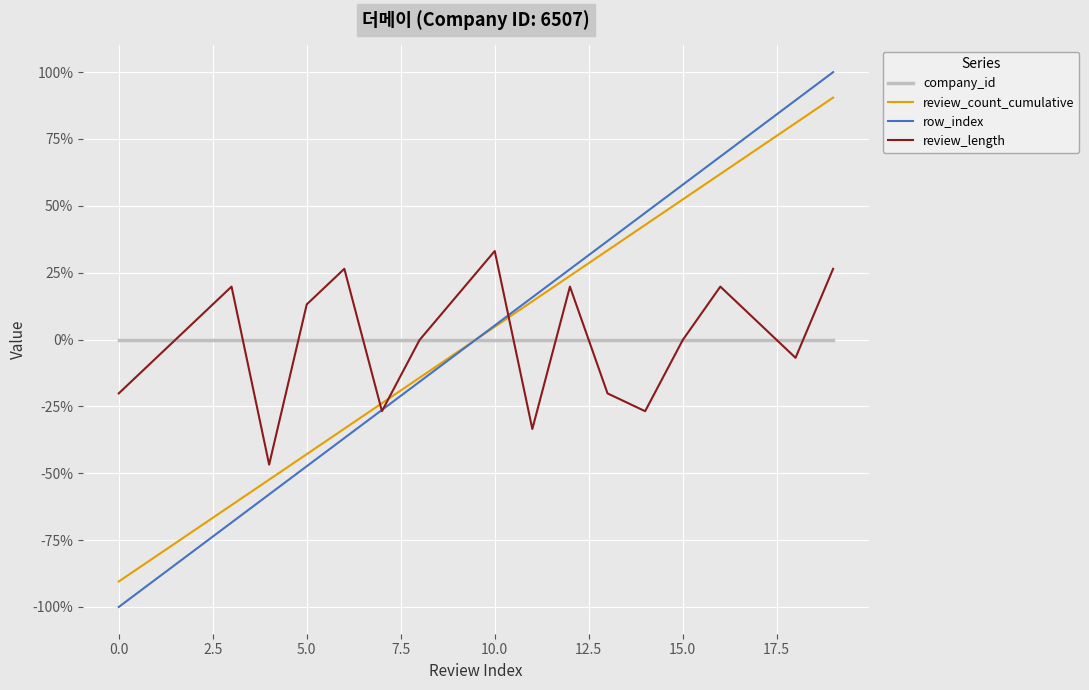

List the series in order of their peak value, lowest first.

company_id, review_length, review_count_cumulative, row_index